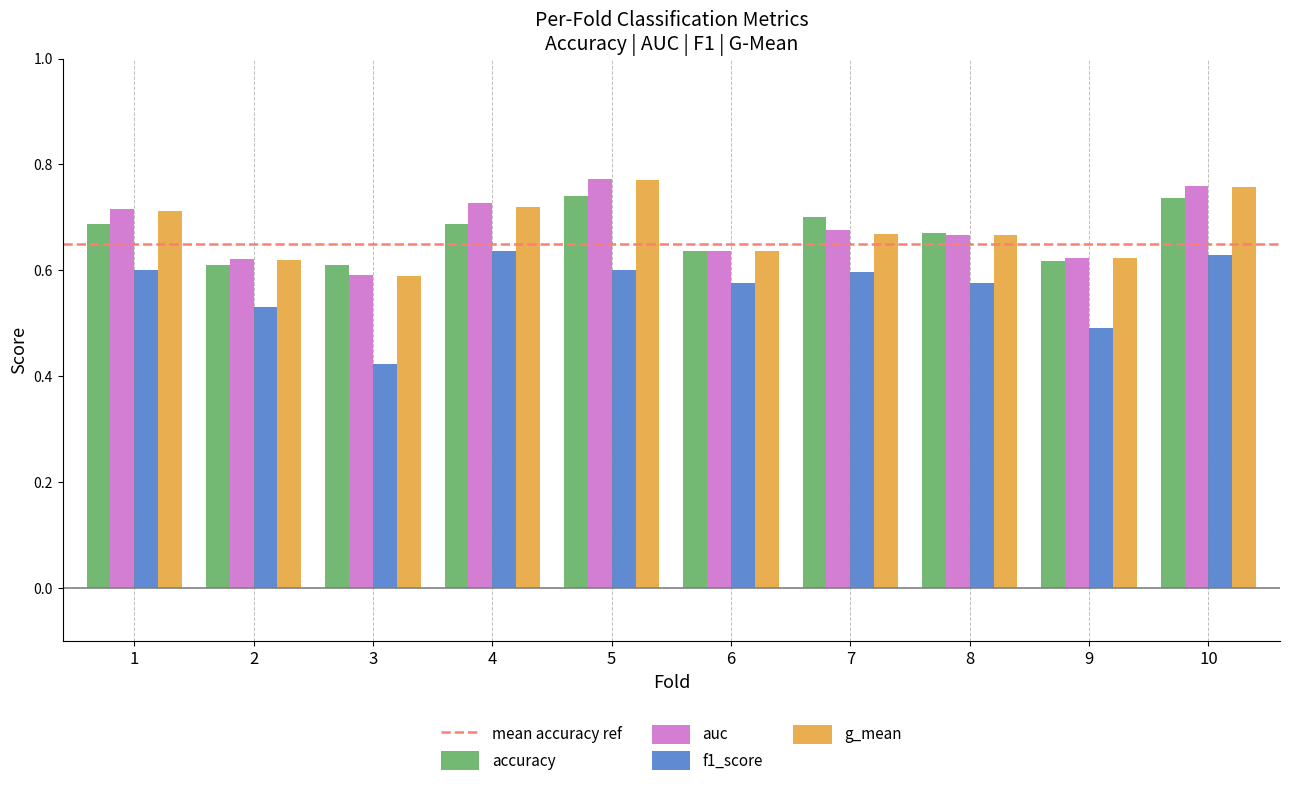

What is the difference between the maximum and minimum values in the accuracy series?

0.1